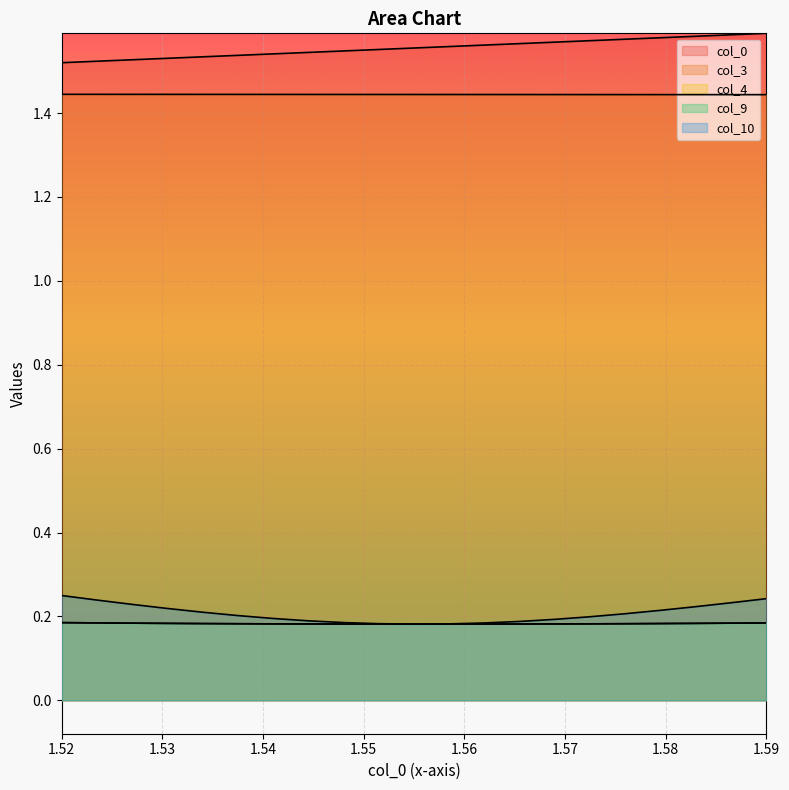

What is the label of the 13th point from the left?

1.562